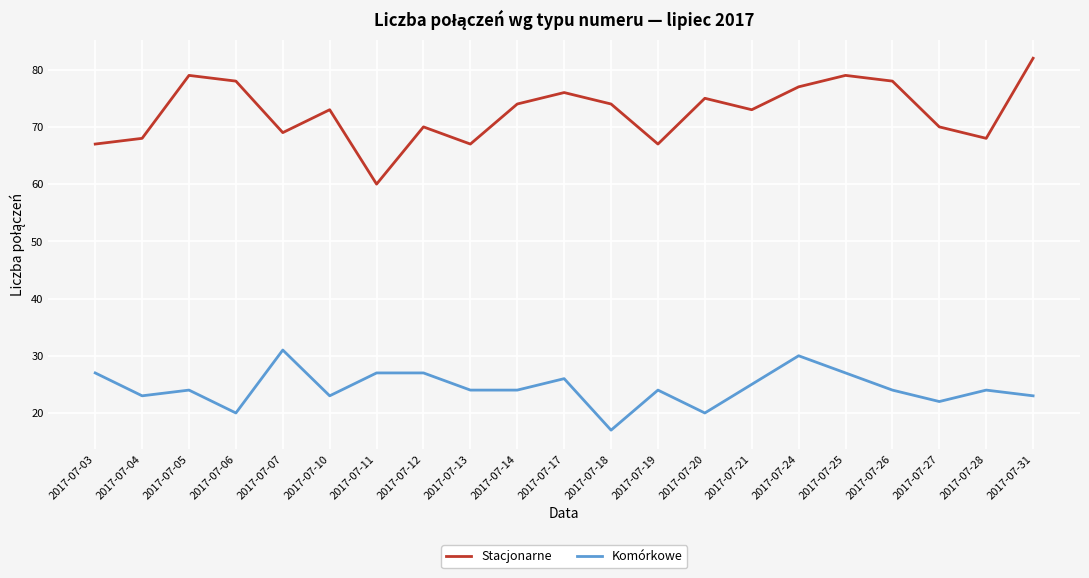

Which series has the largest range (max minus min)?

Stacjonarne